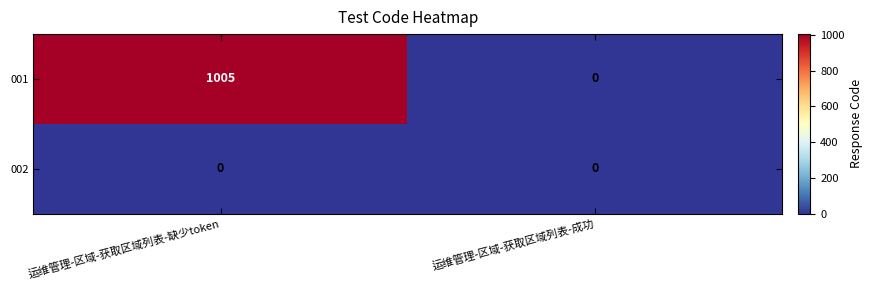

Which category has the lowest value in the 001 series?

运维管理-区域-获取区域列表-成功